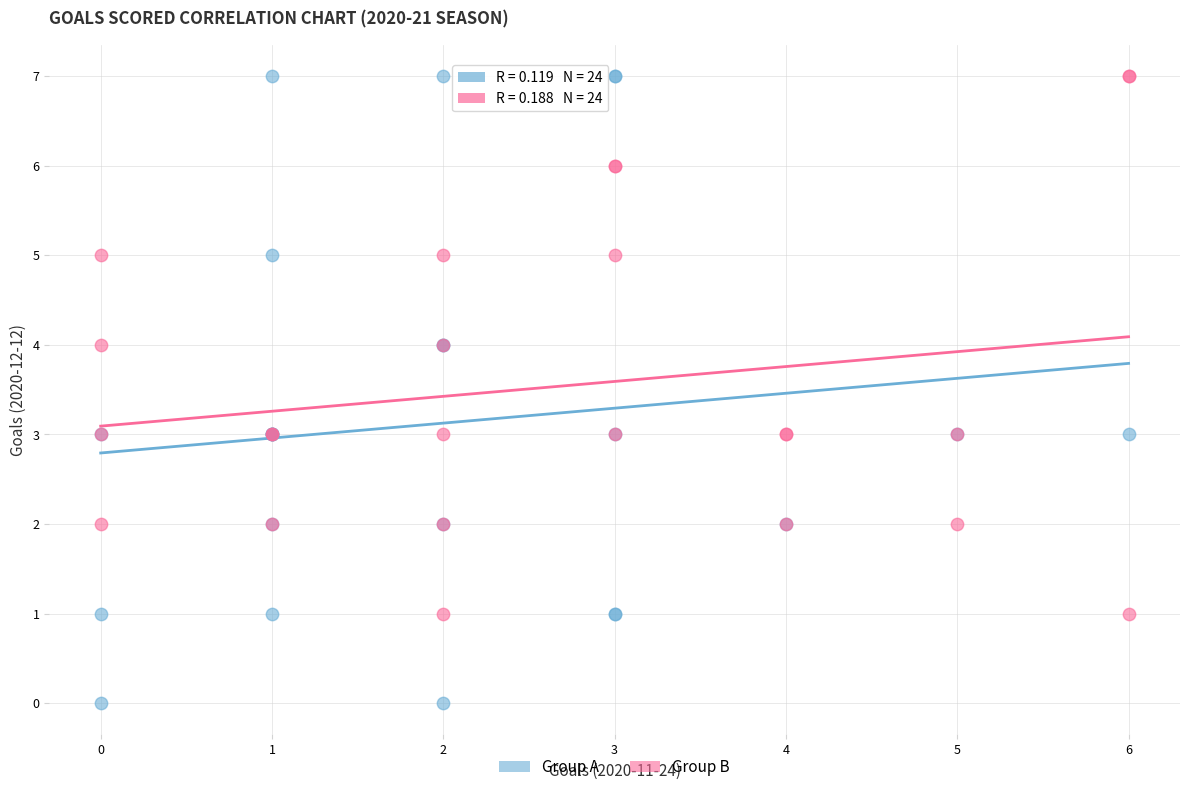

Which series has the widest spread of Y values?

Group A